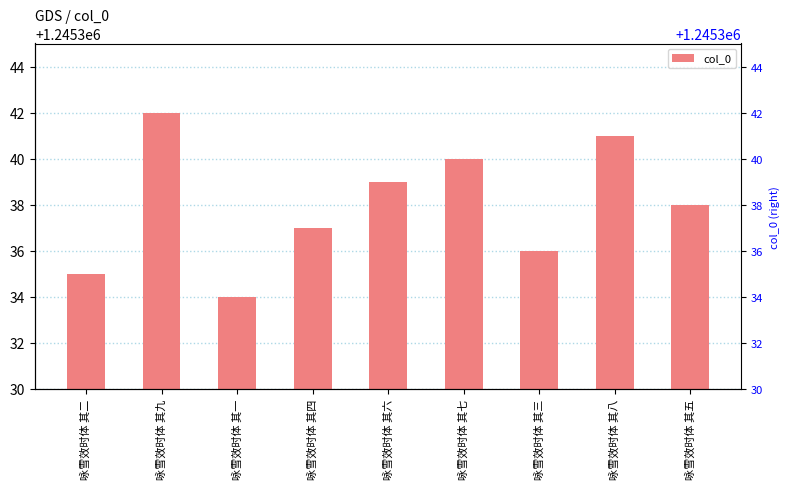

Which category has the highest value across all series?

咏雪效时体 其九